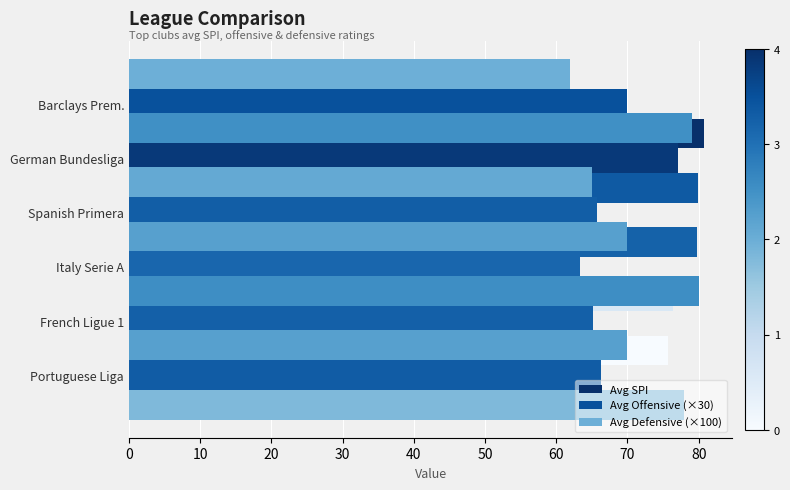

What is the maximum value for Avg Defensive (×100)?

80.0